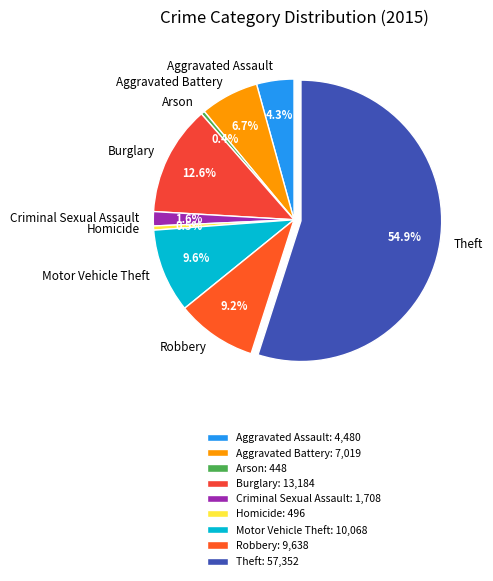

To the nearest percent, what portion does Theft represent?

55%